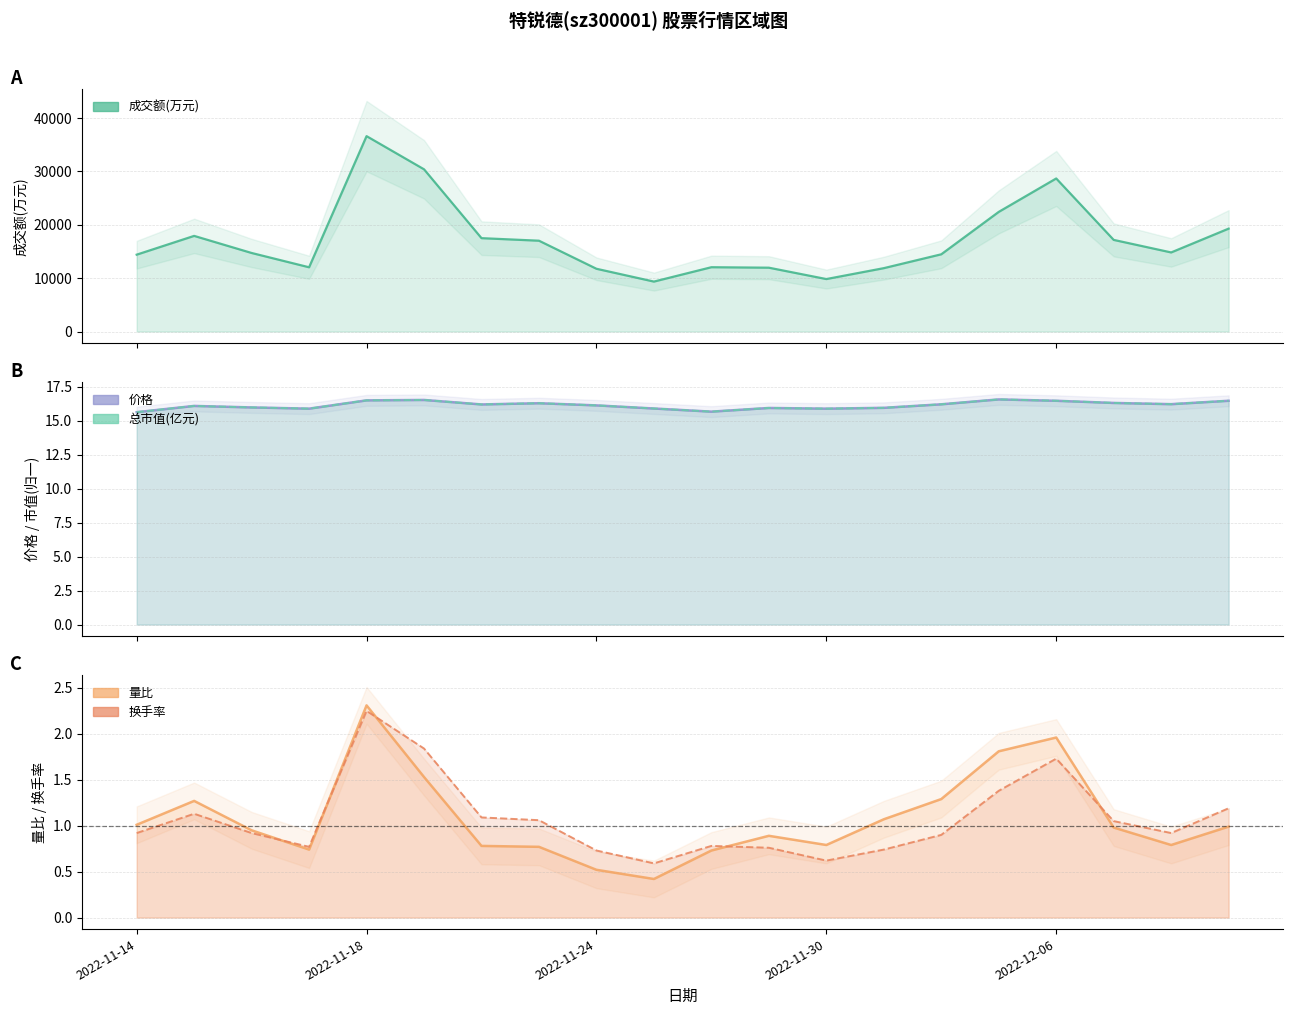

Is it true that 量比 equals 1.0 at 2022-11-17?

False